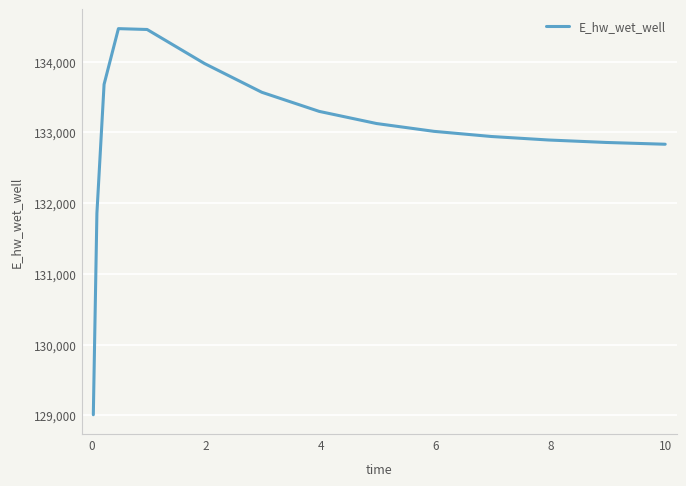

What is the minimum value shown in the chart?

129009.7